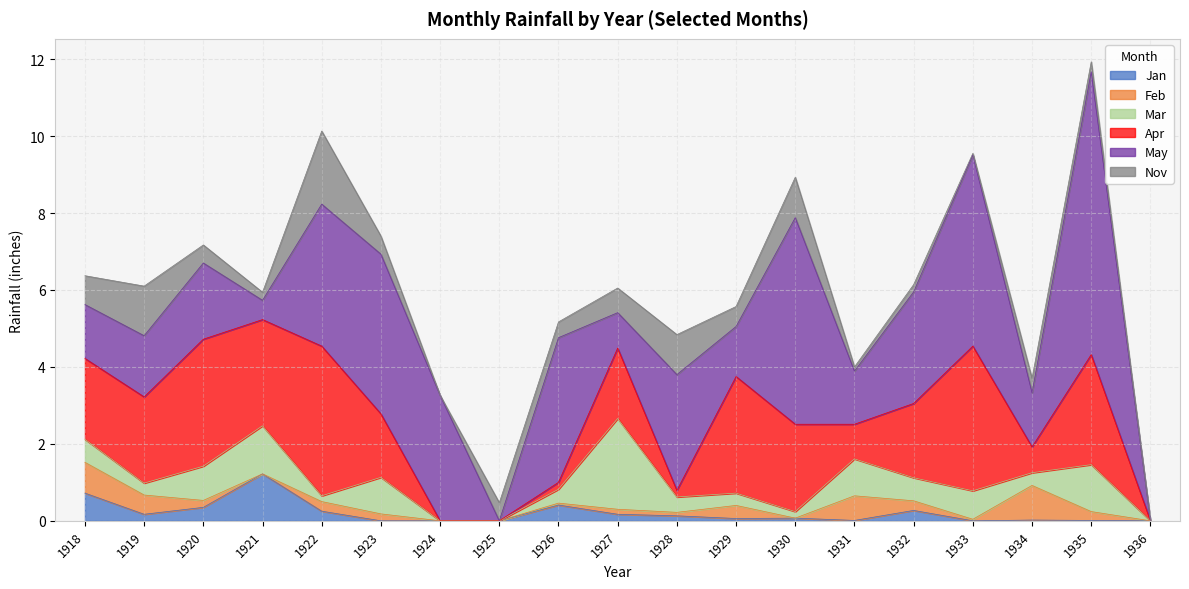

Does the chart have visible grid lines?

Yes